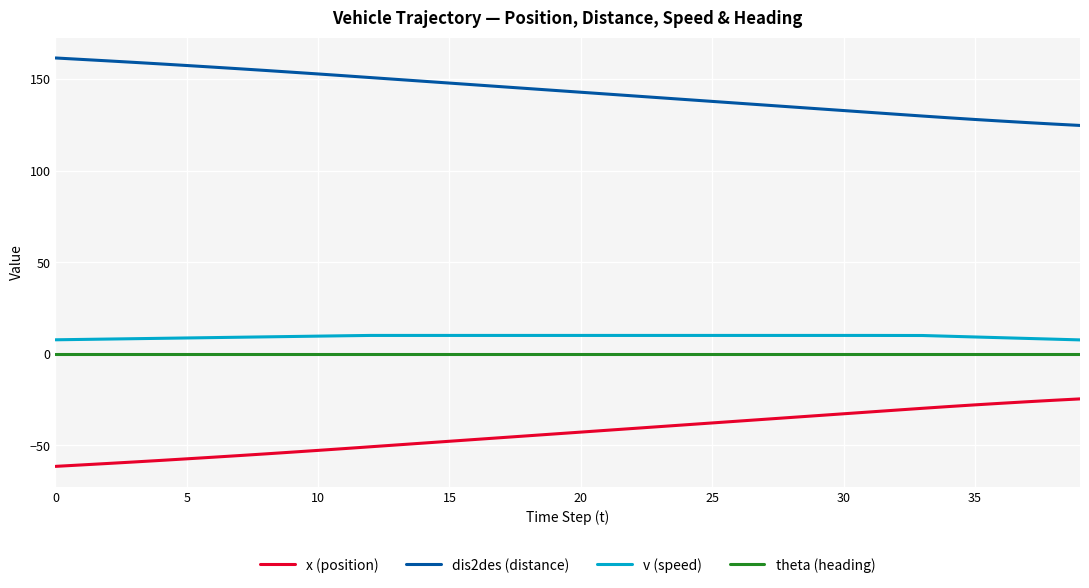

What is the greatest value displayed?

161.5